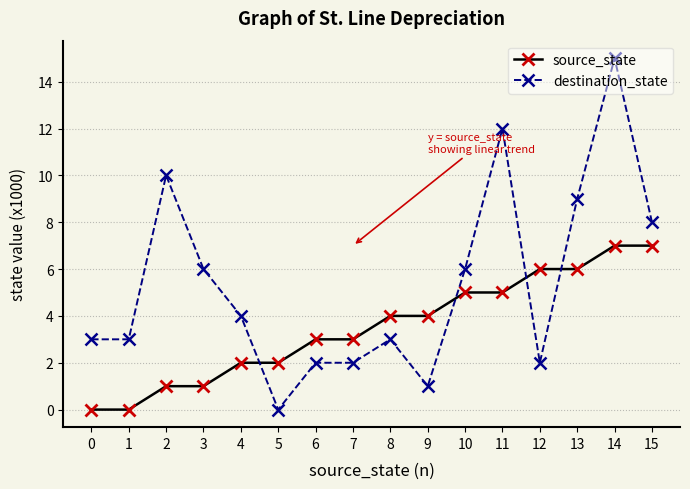

What is the value of the destination_state point at the 12th from the left?

12